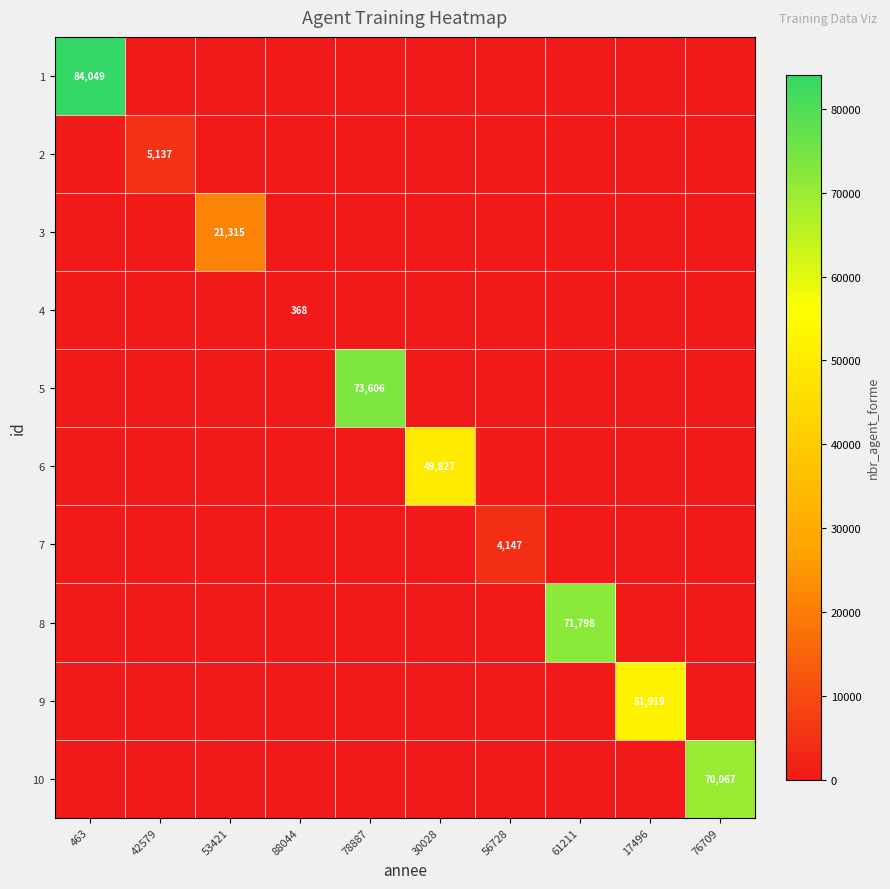

True or false: 10 has a value of 26006 at 76709.

False